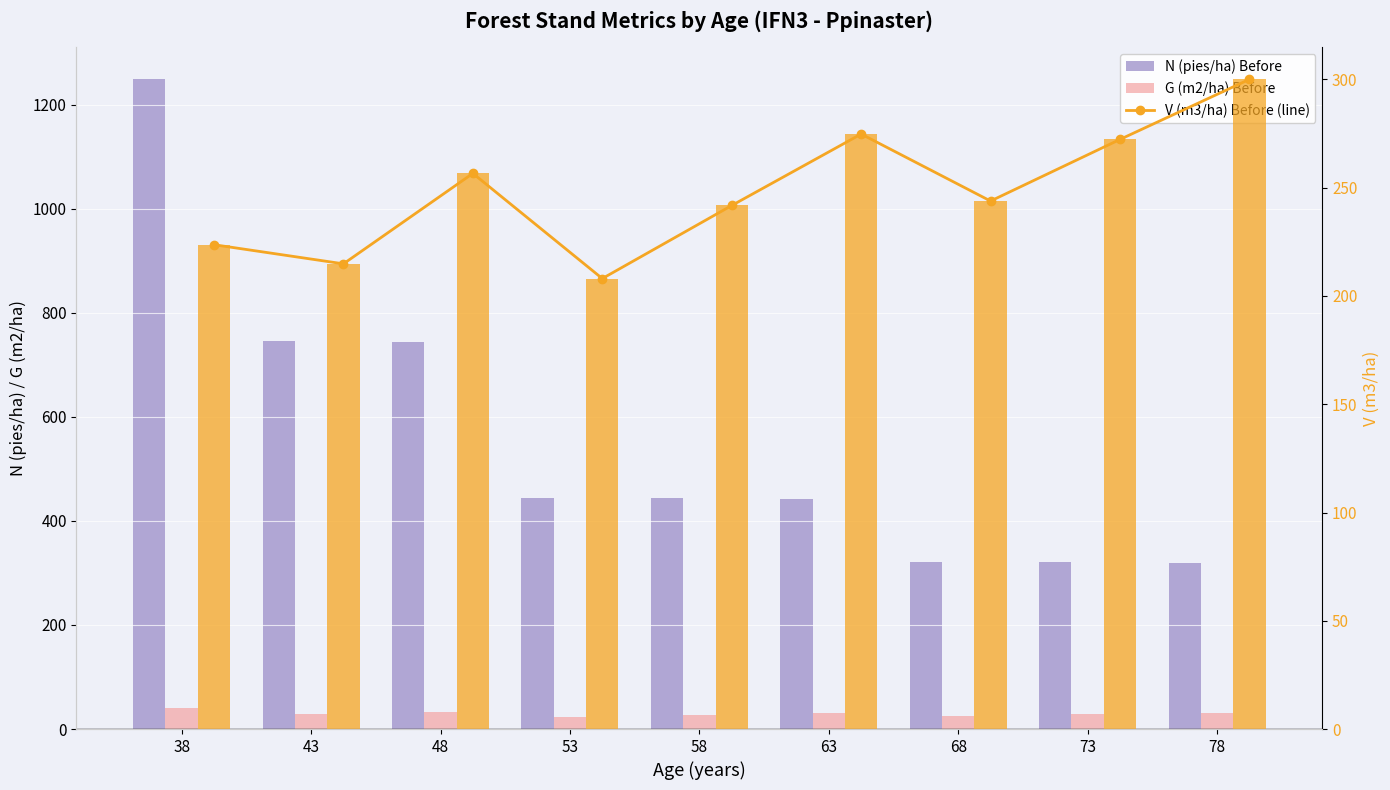

Does the chart contain stacked bars?

No